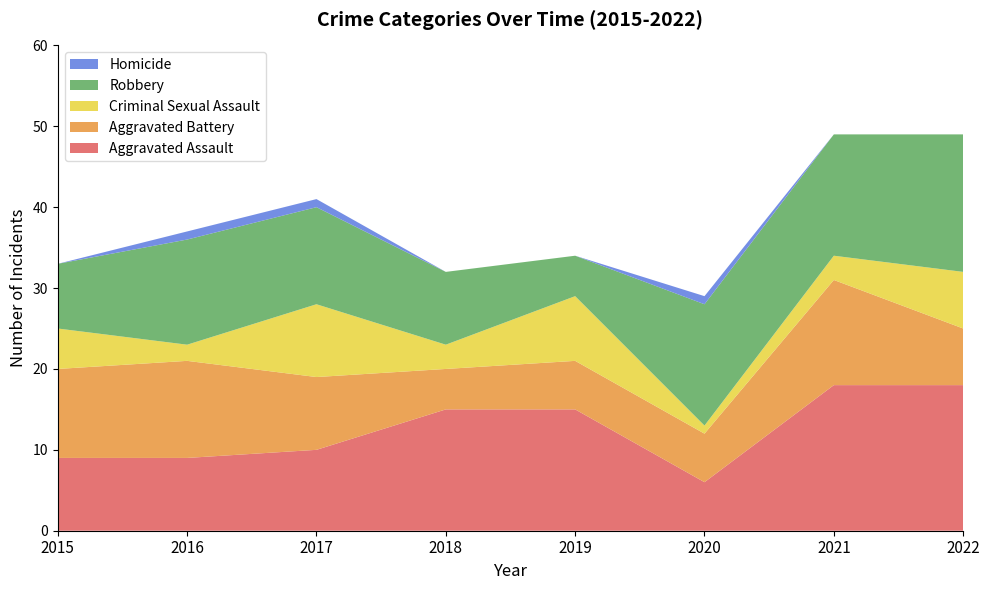

Reading left to right, list all the values displayed in this chart.

Aggravated Assault: 2015=9	2016=9	2017=10	2018=15	2019=15	2020=6	2021=18	2022=18
Aggravated Battery: 2015=11	2016=12	2017=9	2018=5	2019=6	2020=6	2021=13	2022=7
Criminal Sexual Assault: 2015=5	2016=2	2017=9	2018=3	2019=8	2020=1	2021=3	2022=7
Robbery: 2015=8	2016=13	2017=12	2018=9	2019=5	2020=15	2021=15	2022=17
Homicide: 2015=0	2016=1	2017=1	2018=0	2019=0	2020=1	2021=0	2022=0